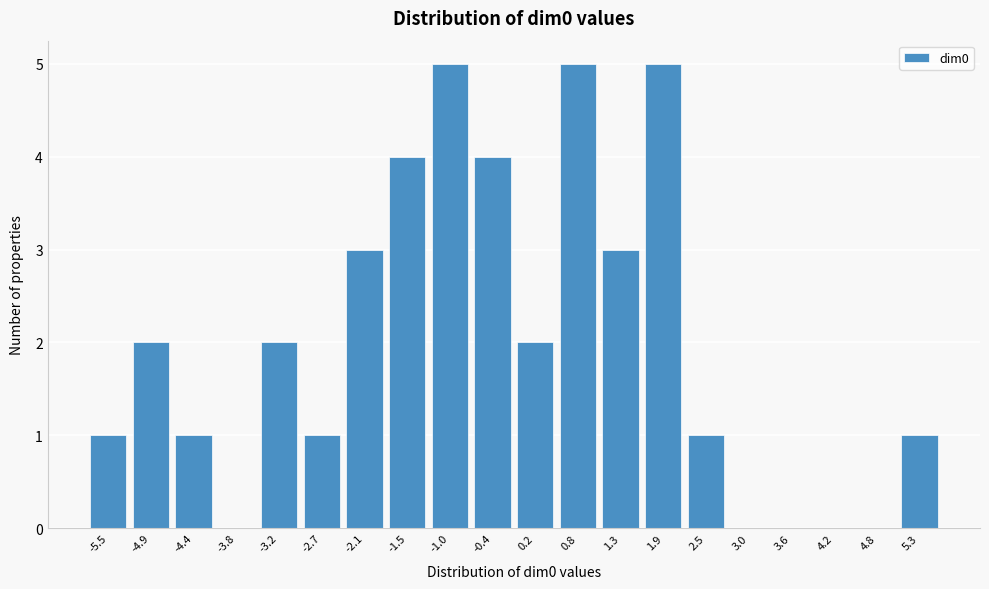

Reading left to right, list all the values displayed in this chart.

-5.5=1	-4.9=2	-4.4=1	-3.8=0	-3.2=2	-2.7=1	-2.1=3	-1.5=4	-1.0=5	-0.4=4	0.2=2	0.8=5	1.3=3	1.9=5	2.5=1	3.0=0	3.6=0	4.2=0	4.8=0	5.3=1